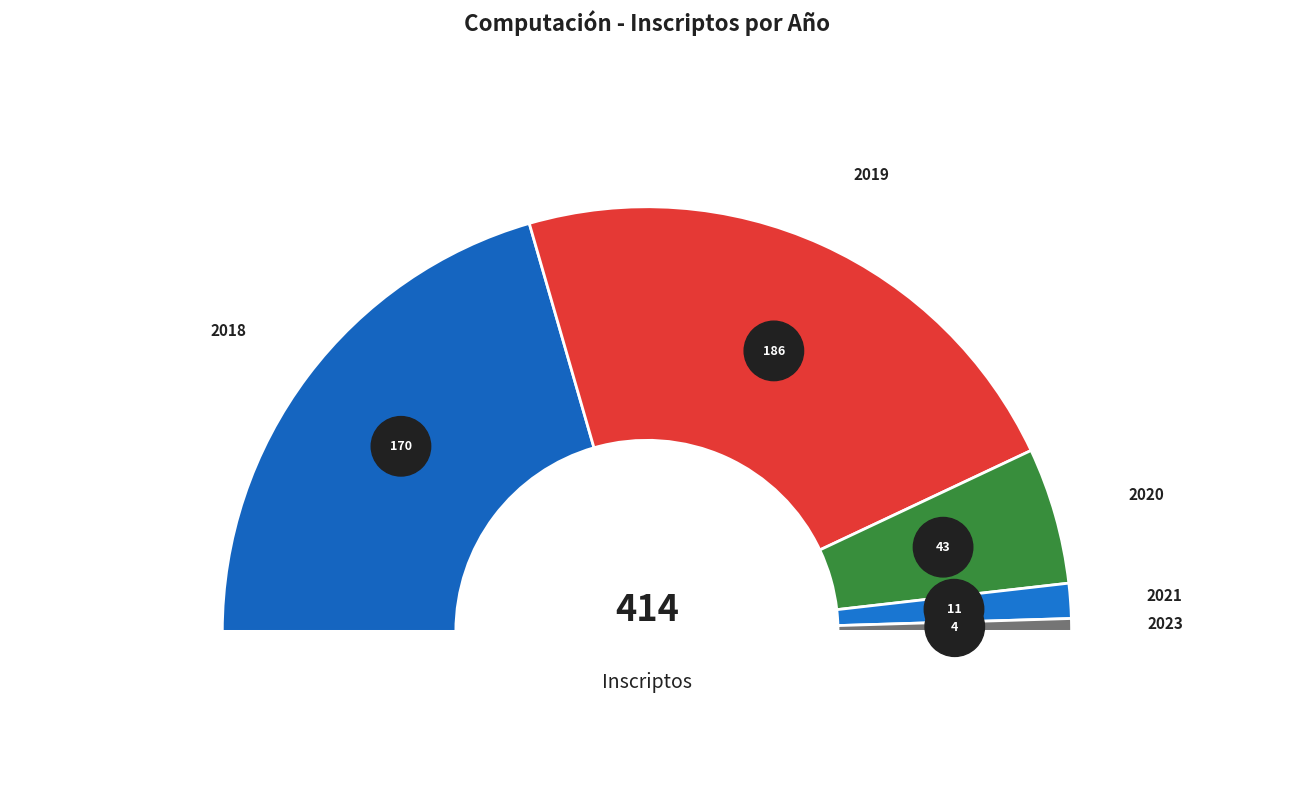

Which category has the biggest portion of the pie?

2019